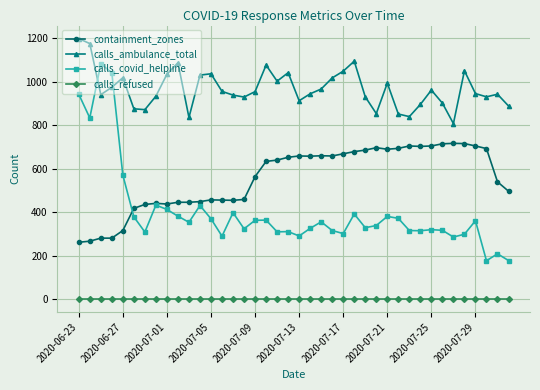

True or false: containment_zones and calls_refused cross at least once.

False